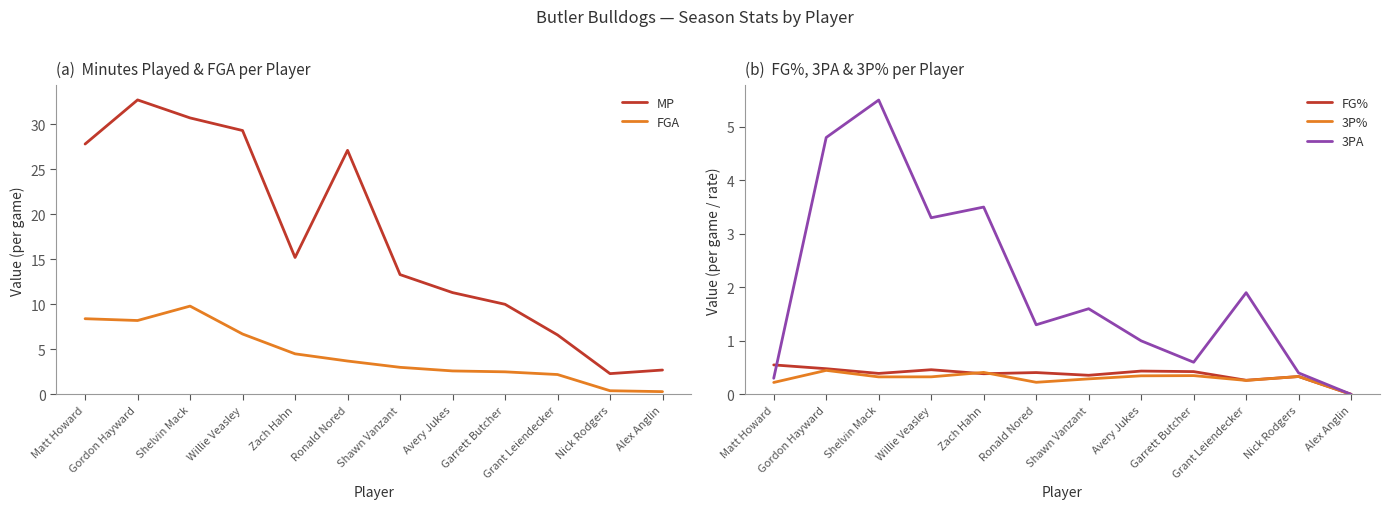

True or false: 3P% and FGA intersect in this chart.

False